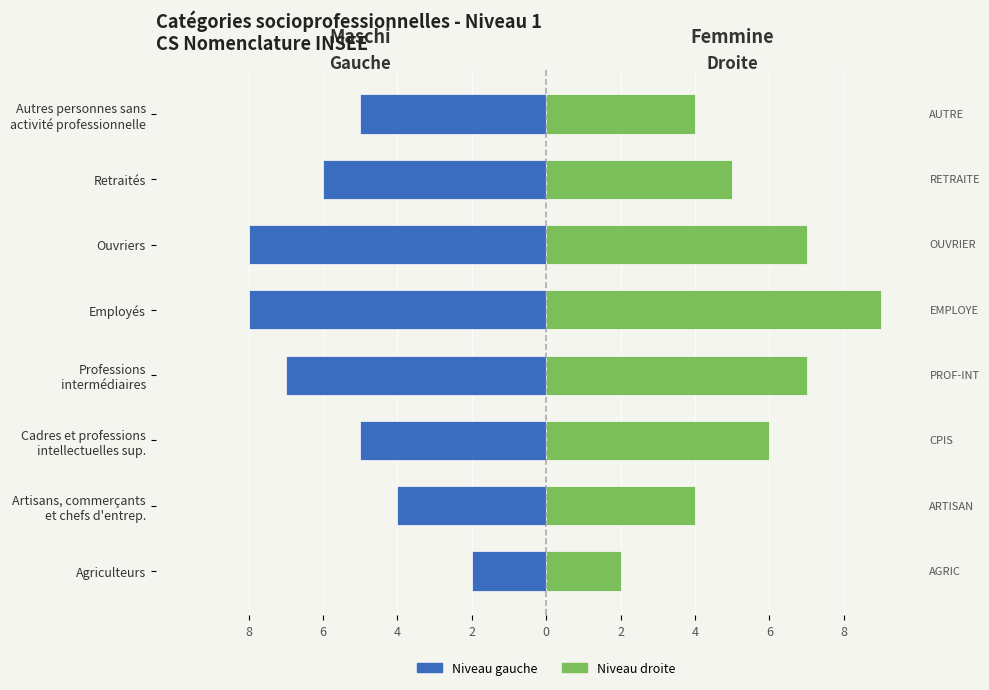

How many bars are there in each group?

2